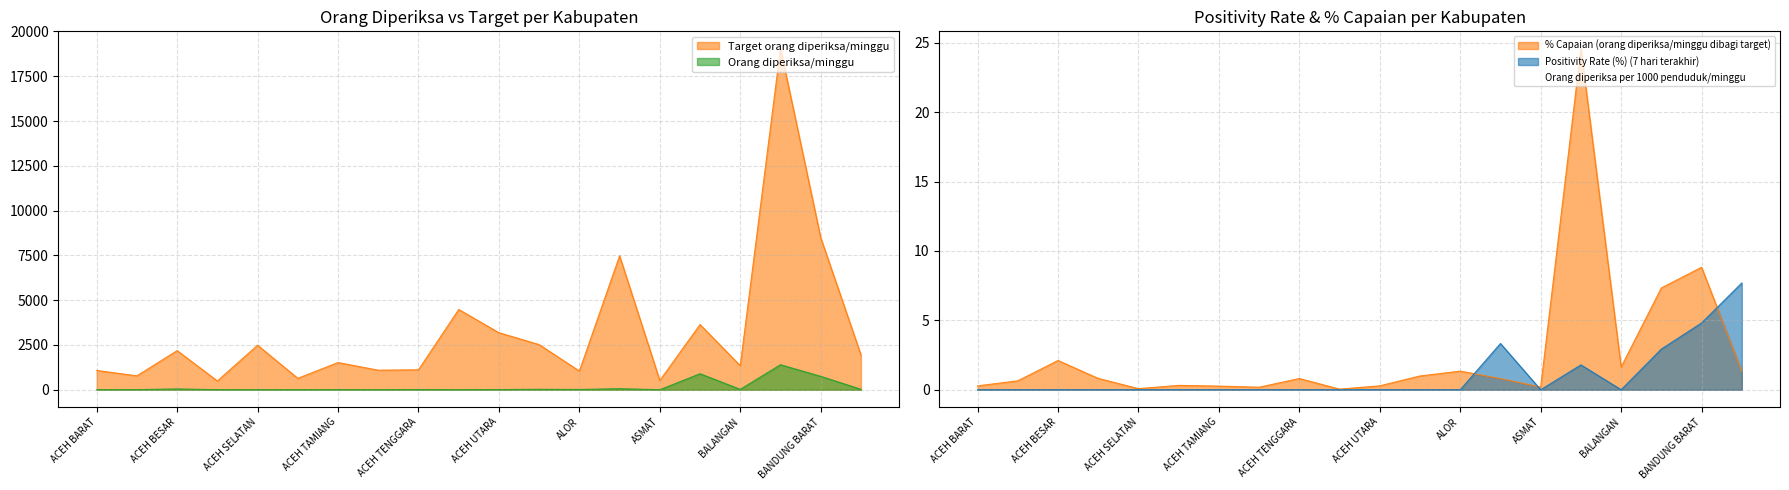

True or false: Target orang diperiksa/minggu and Orang diperiksa/minggu cross at least once.

False